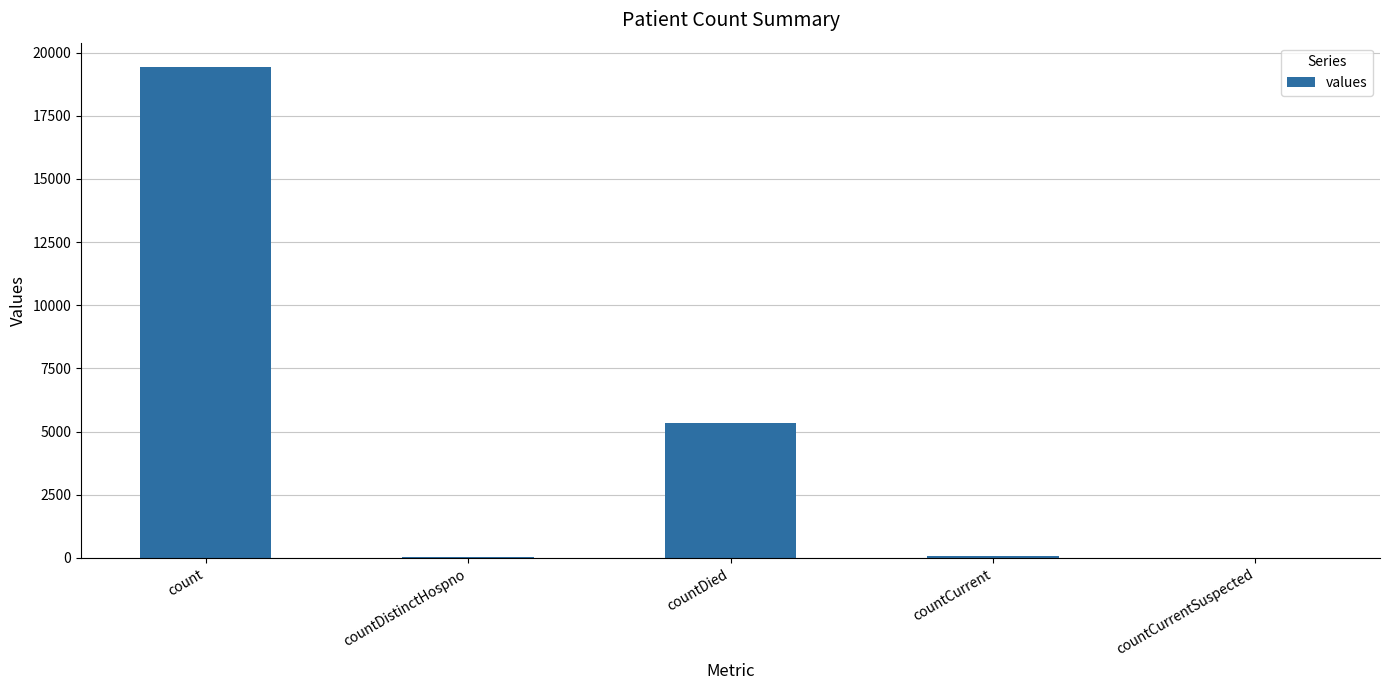

True or false: the data shows 5357 at countDied.

True